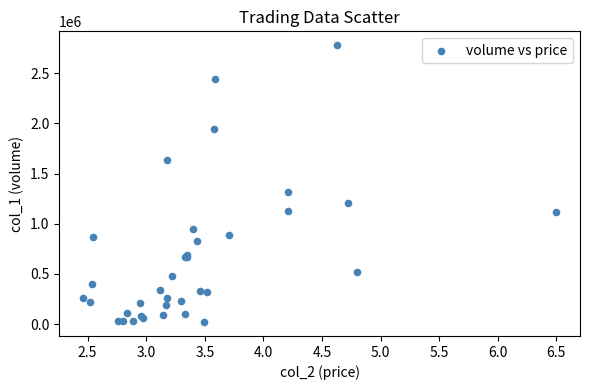

What Y value in the scatter plot is closest to 1399045?

1320310